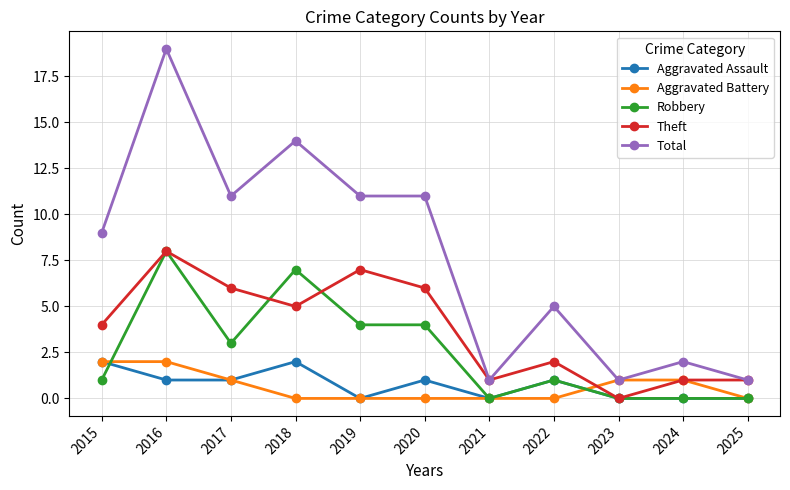

What is the value of the Aggravated Battery point at the 10th from the left?

1